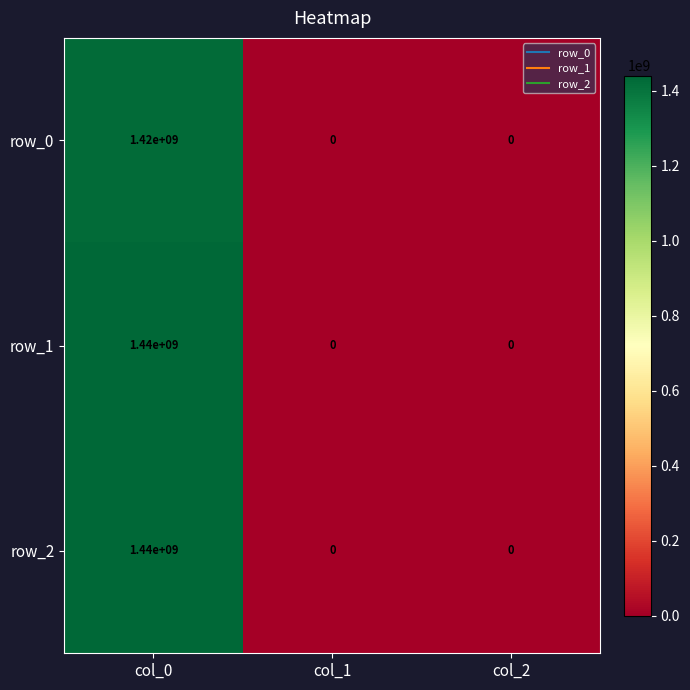

The value of row_2 at col_1 is 0. True or false?

True